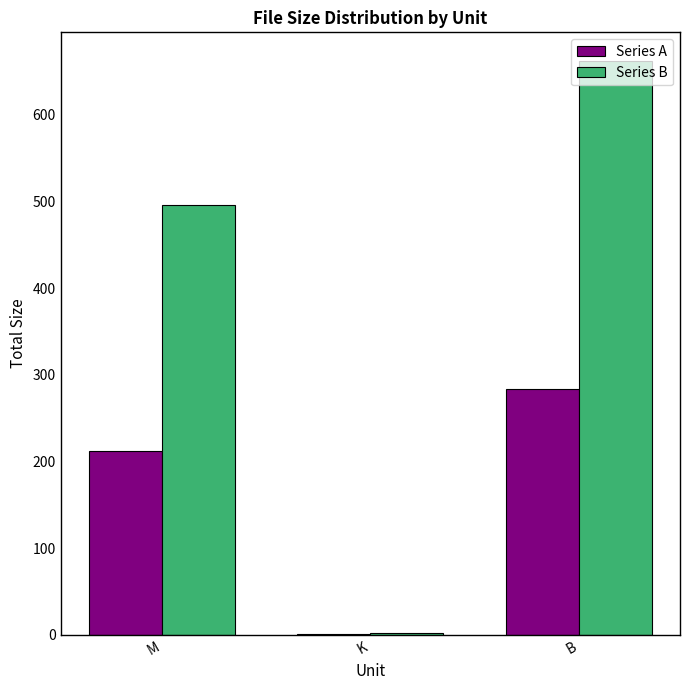

What is the difference between the Series B values at B and K?

660.5